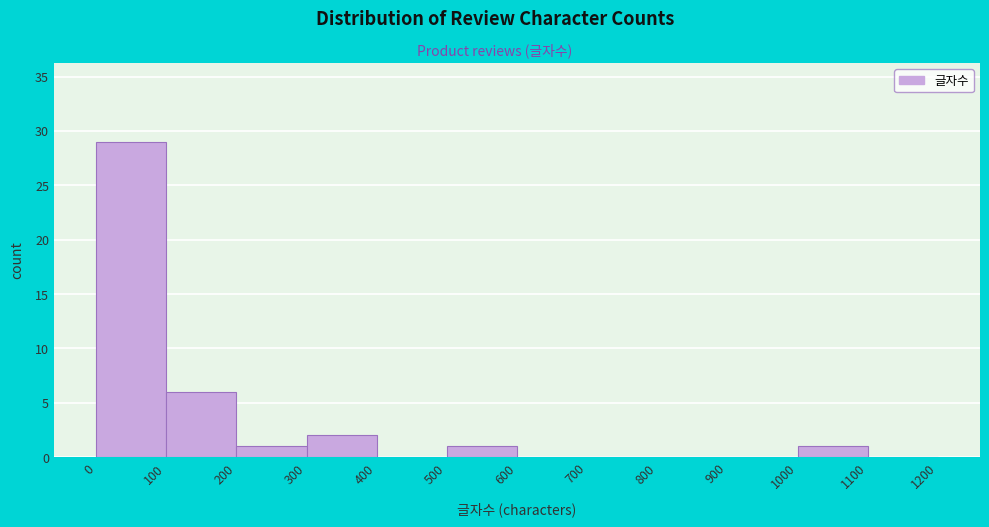

Reading left to right, transcribe this chart: for each bar, give the range it covers on the x-axis and its height. The values are not printed on the chart, so give them approximately, as read against the axis.

0 to 100: 29
100 to 200: 6
200 to 300: 1
300 to 400: 2
400 to 500: 0
500 to 600: 1
600 to 700: 0
700 to 800: 0
800 to 900: 0
900 to 1000: 0
1000 to 1100: 1
1100 to 1200: 0